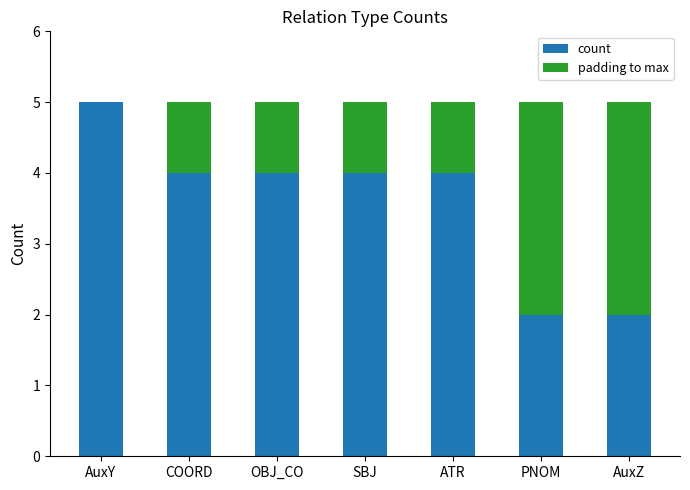

At which label does count reach its peak?

AuxY